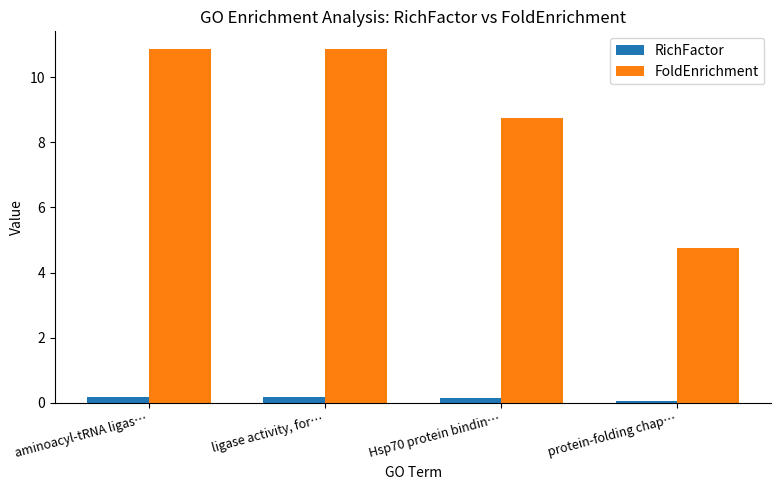

Rank the series at protein-folding chap… from lowest to highest value.

RichFactor, FoldEnrichment